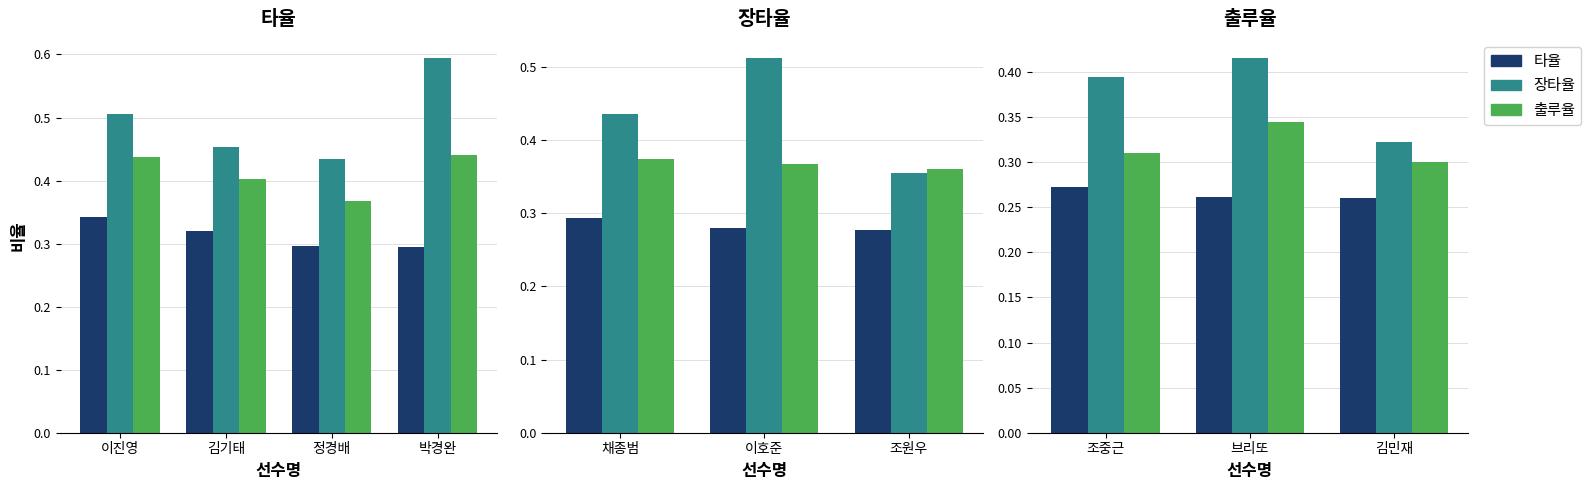

What are all the series names shown in the legend?

타율, 장타율, 출루율